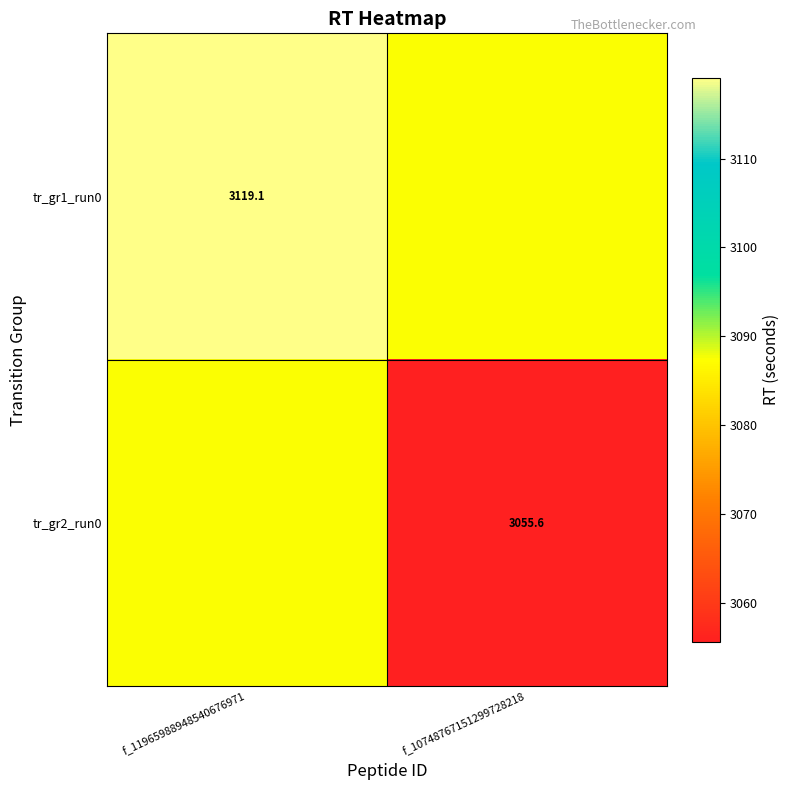

What is the difference between the tr_gr1_run0 values at f_10748767151299728218 and f_11965988948540676971?

31.8